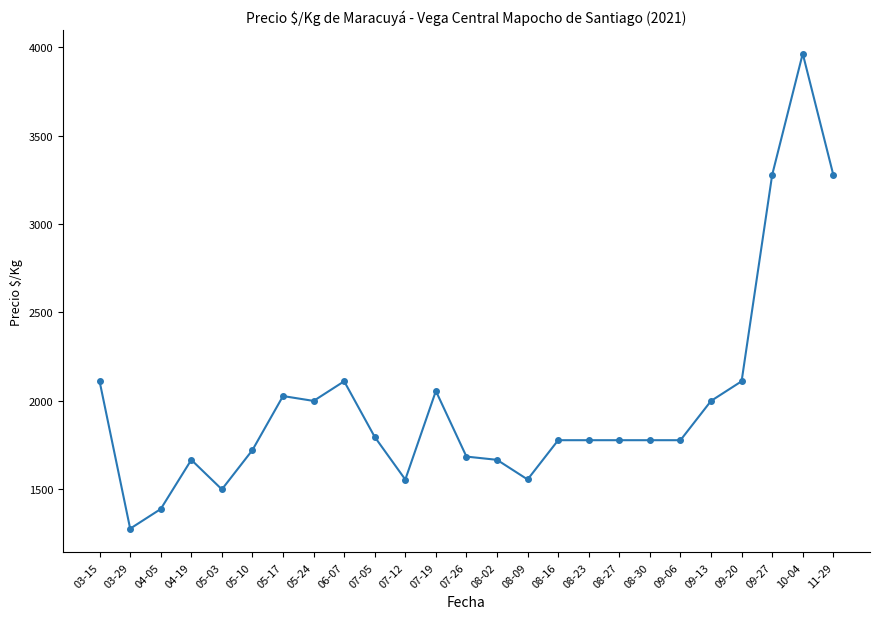

What value does the data have at 09-13?

2000.0